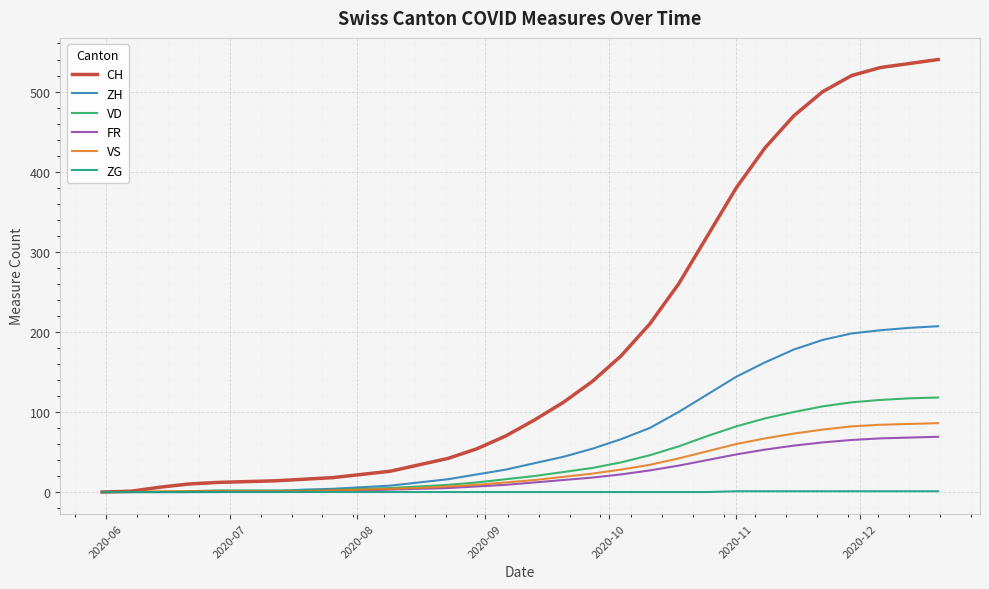

What is the maximum value for VD?

118